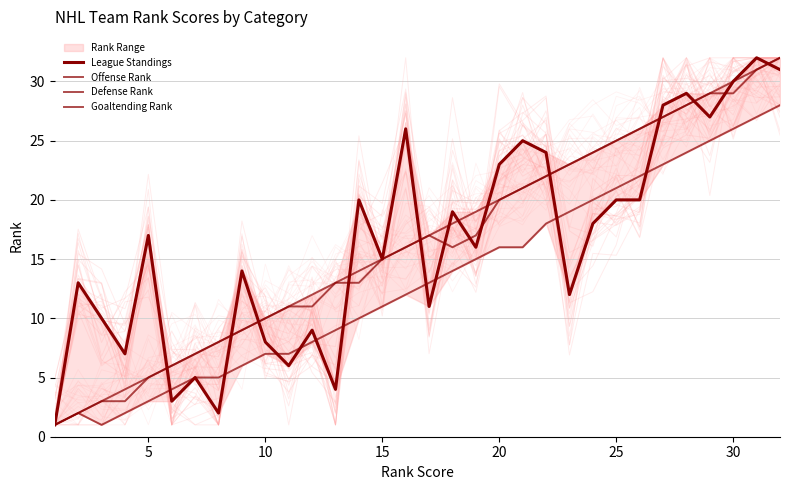

Reading left to right, transcribe all the data shown in this chart.

League Standings: 1	13	10	7	17	3	5	2	14	8	6	9	4	20	15	26	11	19	16	23	25	24	12	18	20	20	28	29	27	30	32	31
Offense Rank: 1	2	3	4	5	6	7	8	9	10	11	12	13	14	15	16	17	18	19	20	21	22	23	24	25	26	27	28	29	30	31	32
Defense Rank: 1	2	3	3	5	6	7	8	9	10	11	11	13	13	15	16	17	16	17	20	21	22	23	24	25	26	27	28	29	29	31	32
Goaltending Rank: 1	2	1	2	3	4	5	5	6	7	7	8	9	10	11	12	13	14	15	16	16	18	19	20	21	22	23	24	25	26	27	28